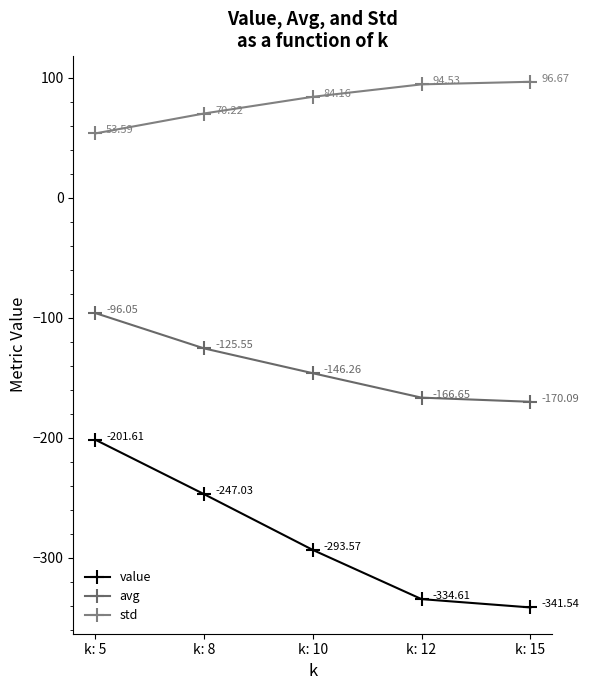

What is the sum of all std values?

399.2